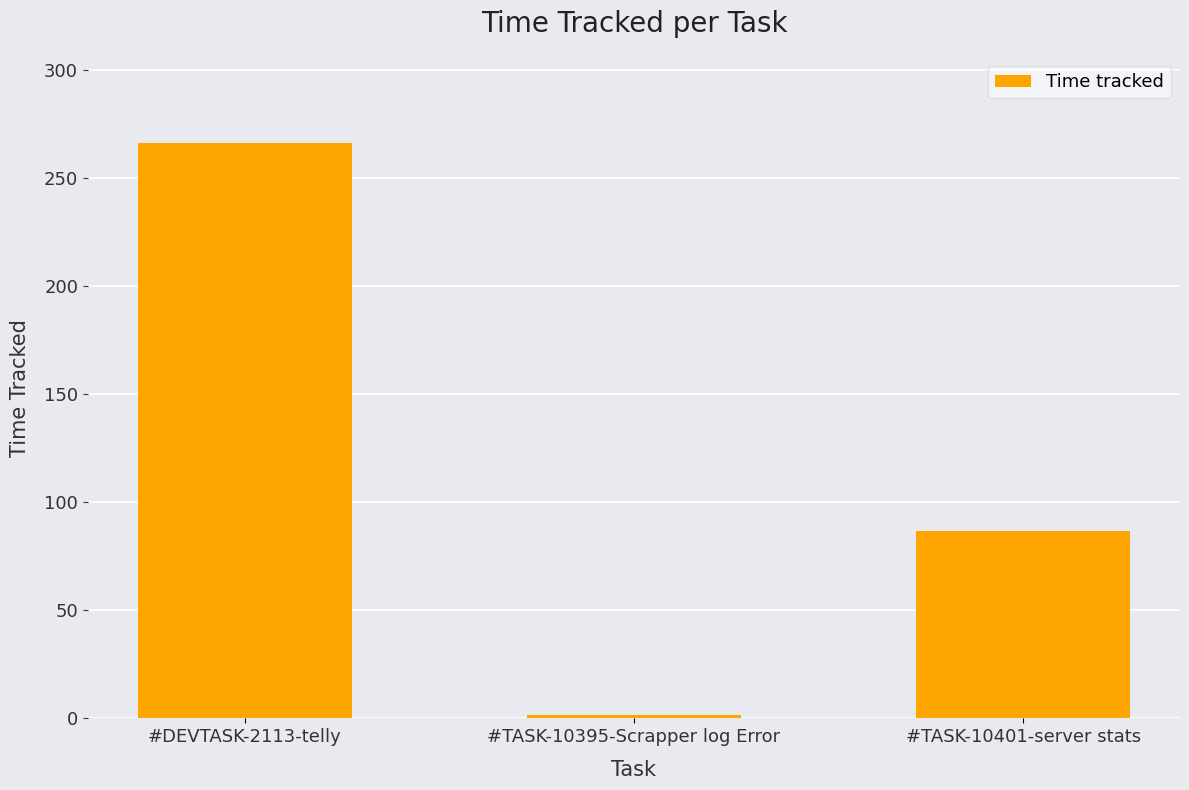

Reading left to right, list all the values displayed in this chart.

266.0	1.6	86.8